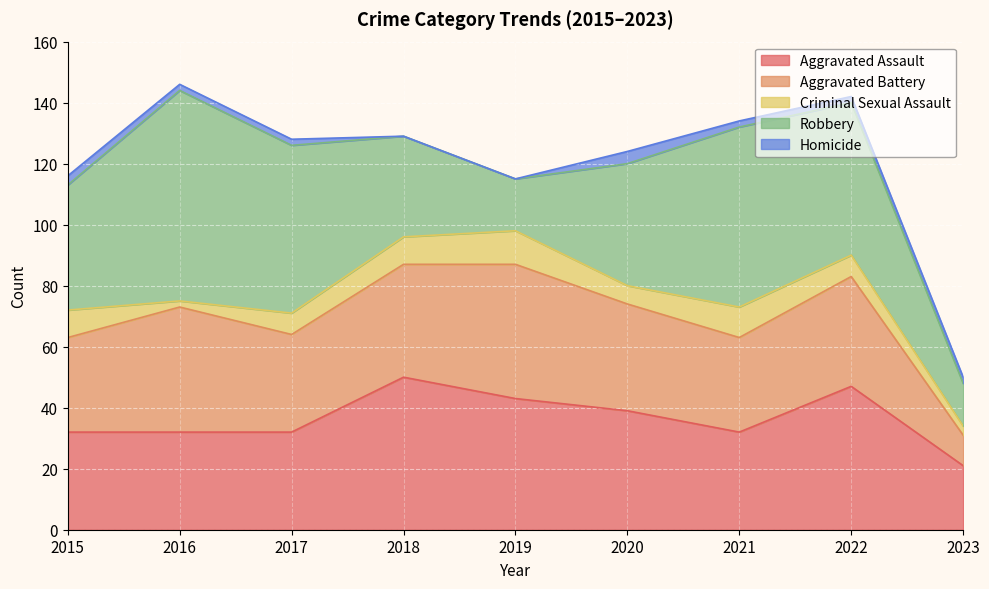

At which category is the sum across all series the highest?

2016